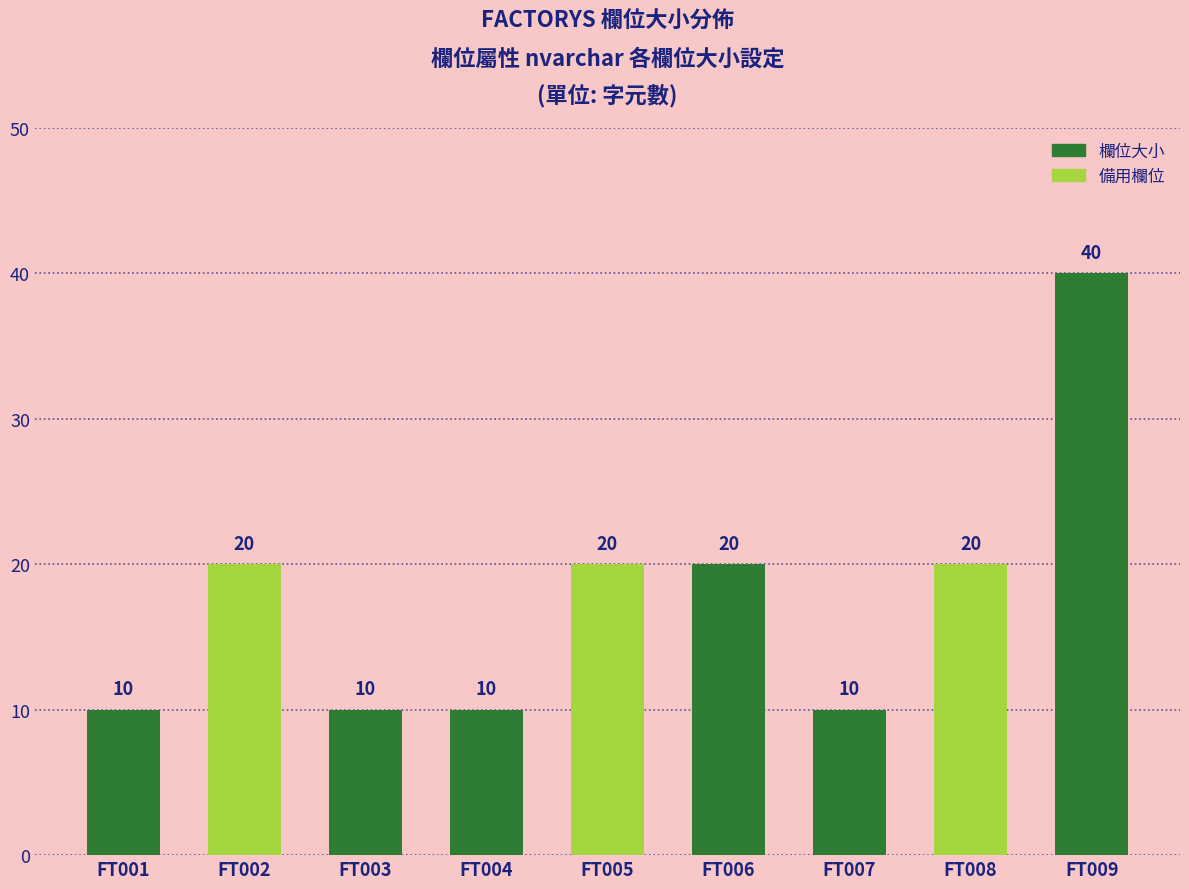

Is it true that the value at FT004 is 10?

True